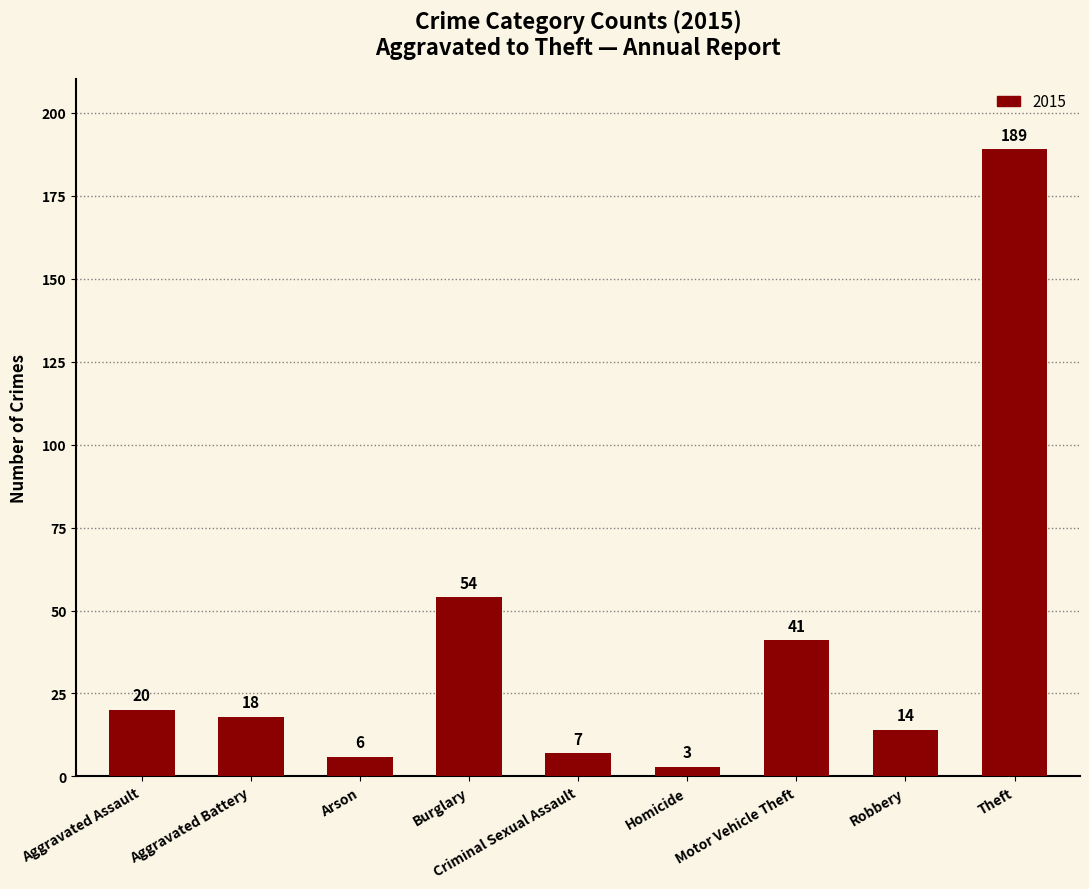

Rank the categories by value from highest to lowest.

Theft, Burglary, Motor Vehicle Theft, Aggravated Assault, Aggravated Battery, Robbery, Criminal Sexual Assault, Arson, Homicide